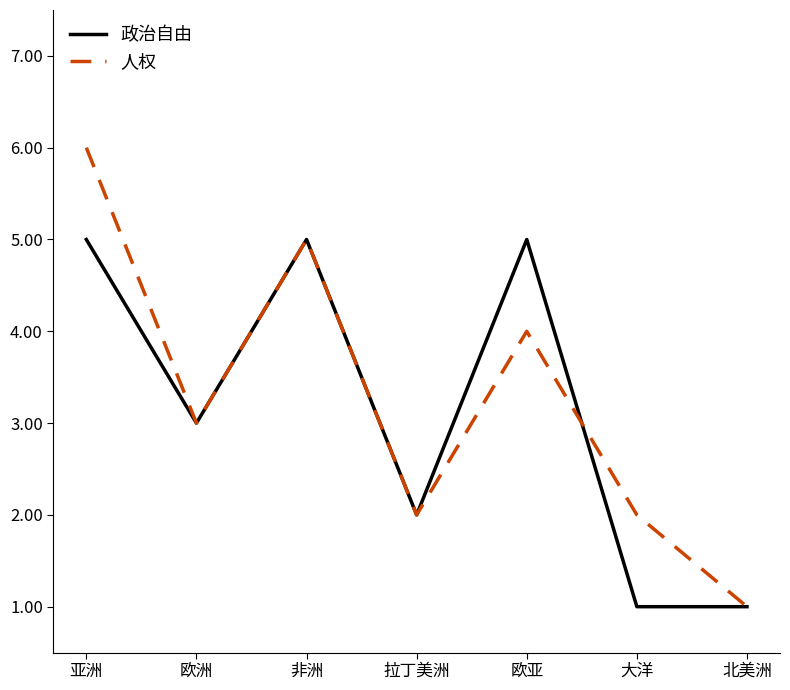

What is the sum of all 政治自由 values?

22